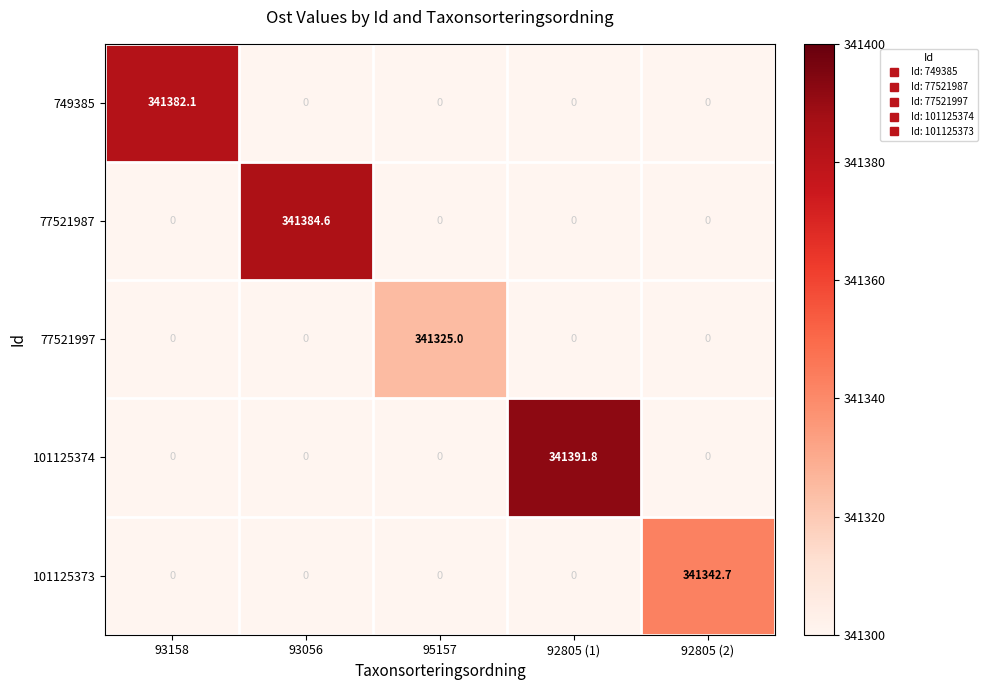

Rank the categories by 749385 value from highest to lowest.

93158, 93056, 95157, 92805 (1), 92805 (2)